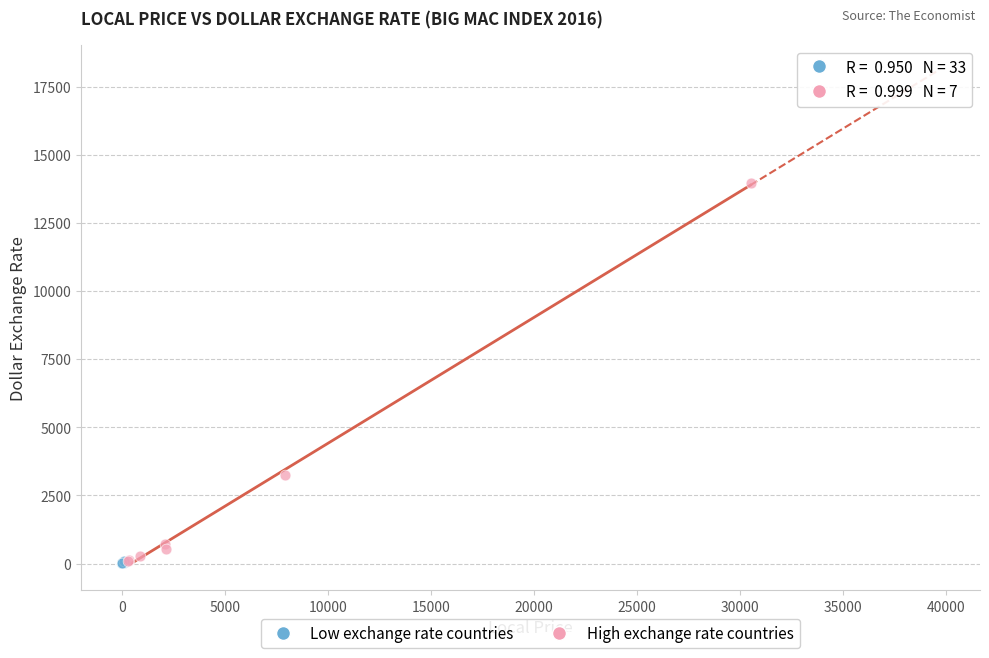

Which series contains the highest Y value?

High exchange rate countries